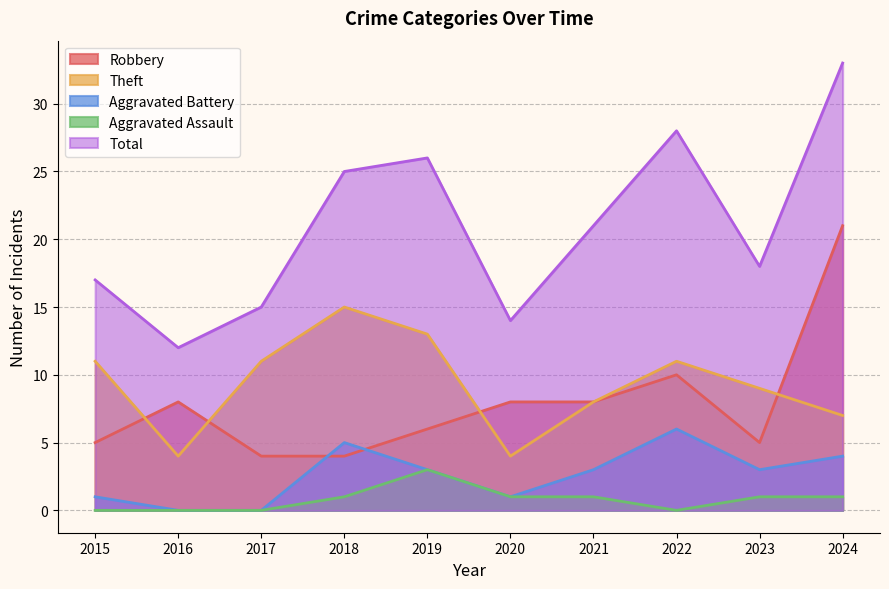

At which label does Robbery reach its peak?

2024